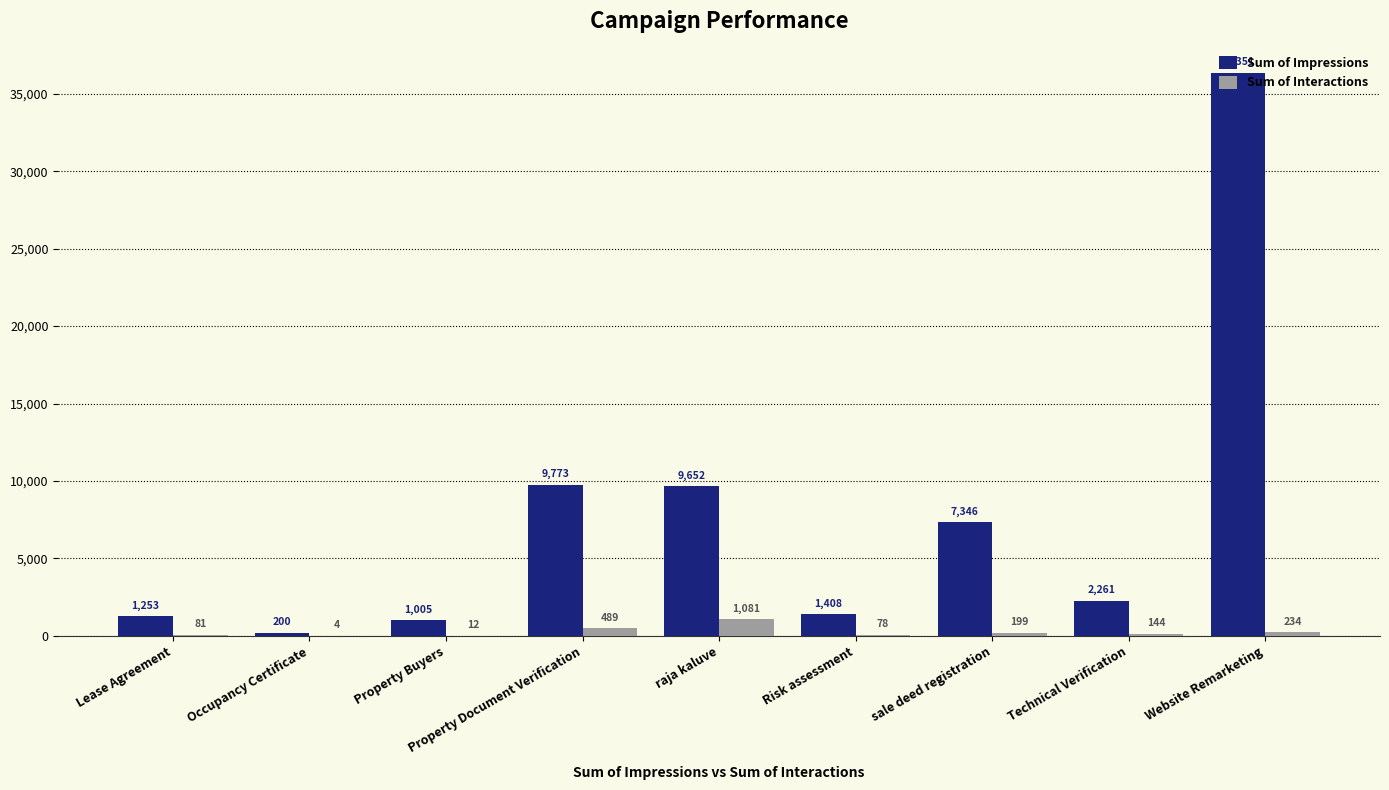

What is the sum of the Sum of Interactions values at Property Document Verification and Lease Agreement?

570